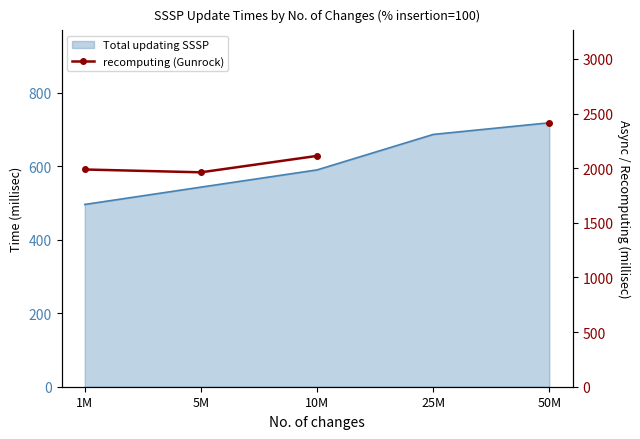

How many lines are shown in the chart?

1